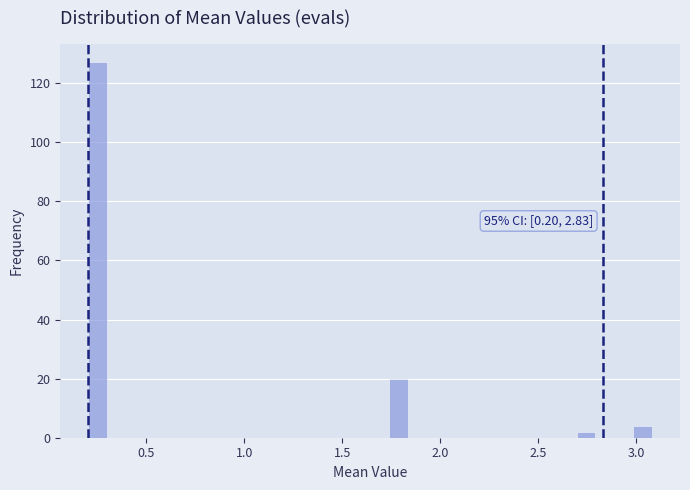

Around what value on the x-axis is the tallest bar? Give the approximate position of its centre, as read against the axis.

0.25